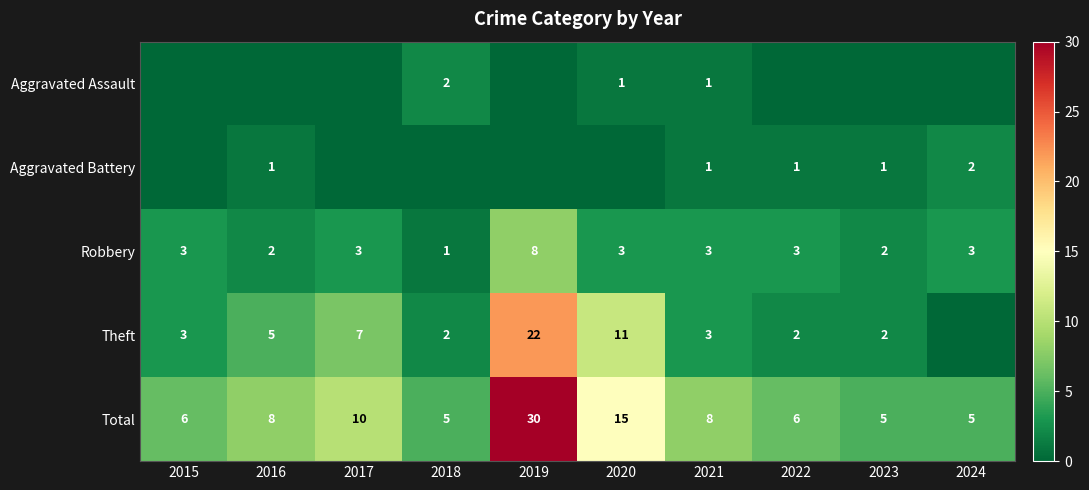

How many data points in Total are less than 8?

5